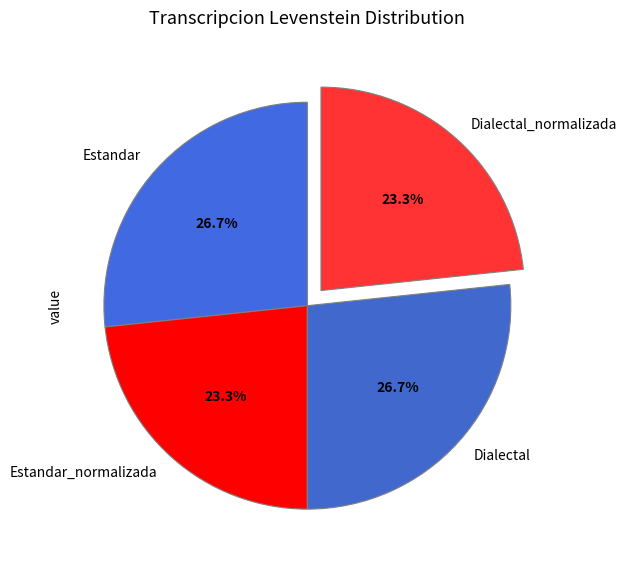

How many slices are in this pie chart?

4